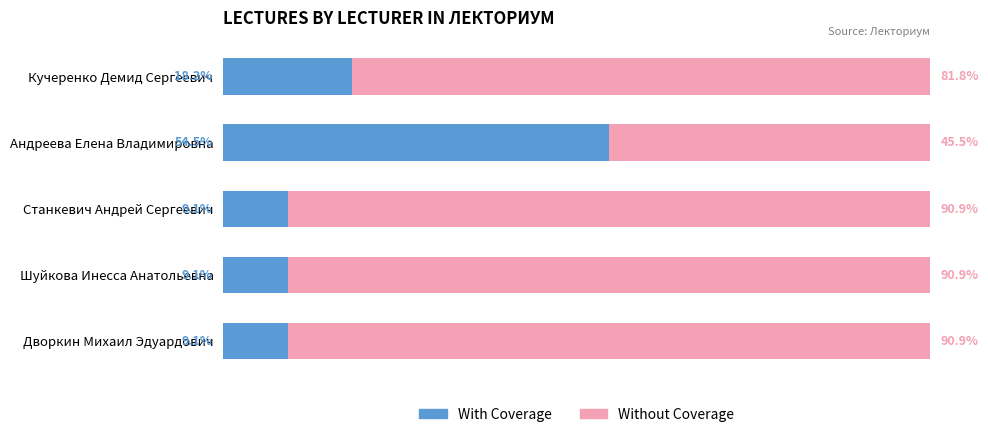

At which label is With Coverage closest to 31?

Кучеренко Демид Сергеевич